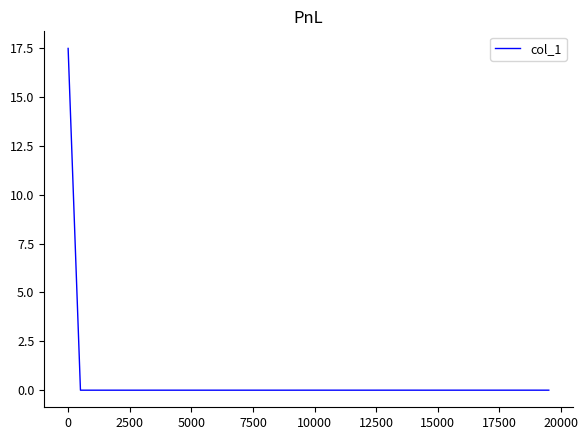

What is the maximum value shown in the chart?

17.5